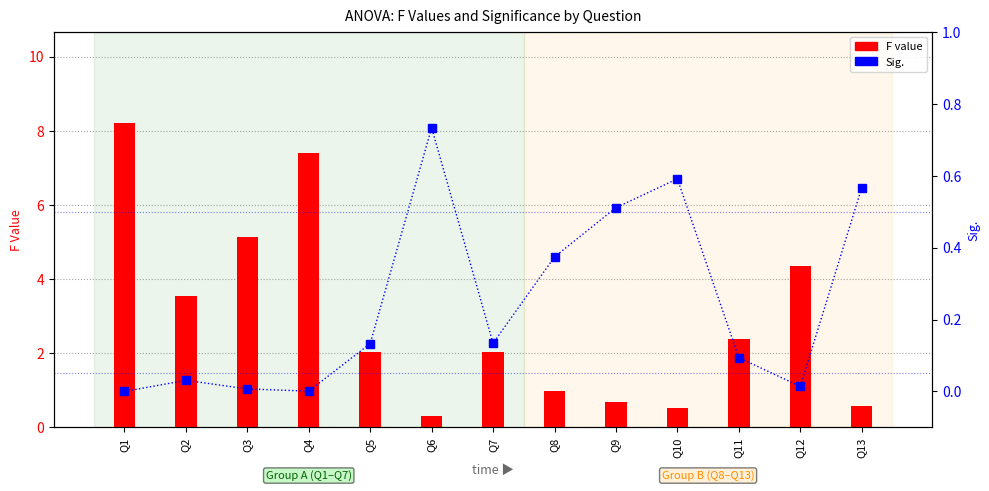

At which category does the chart reach its minimum across all series?

Q1